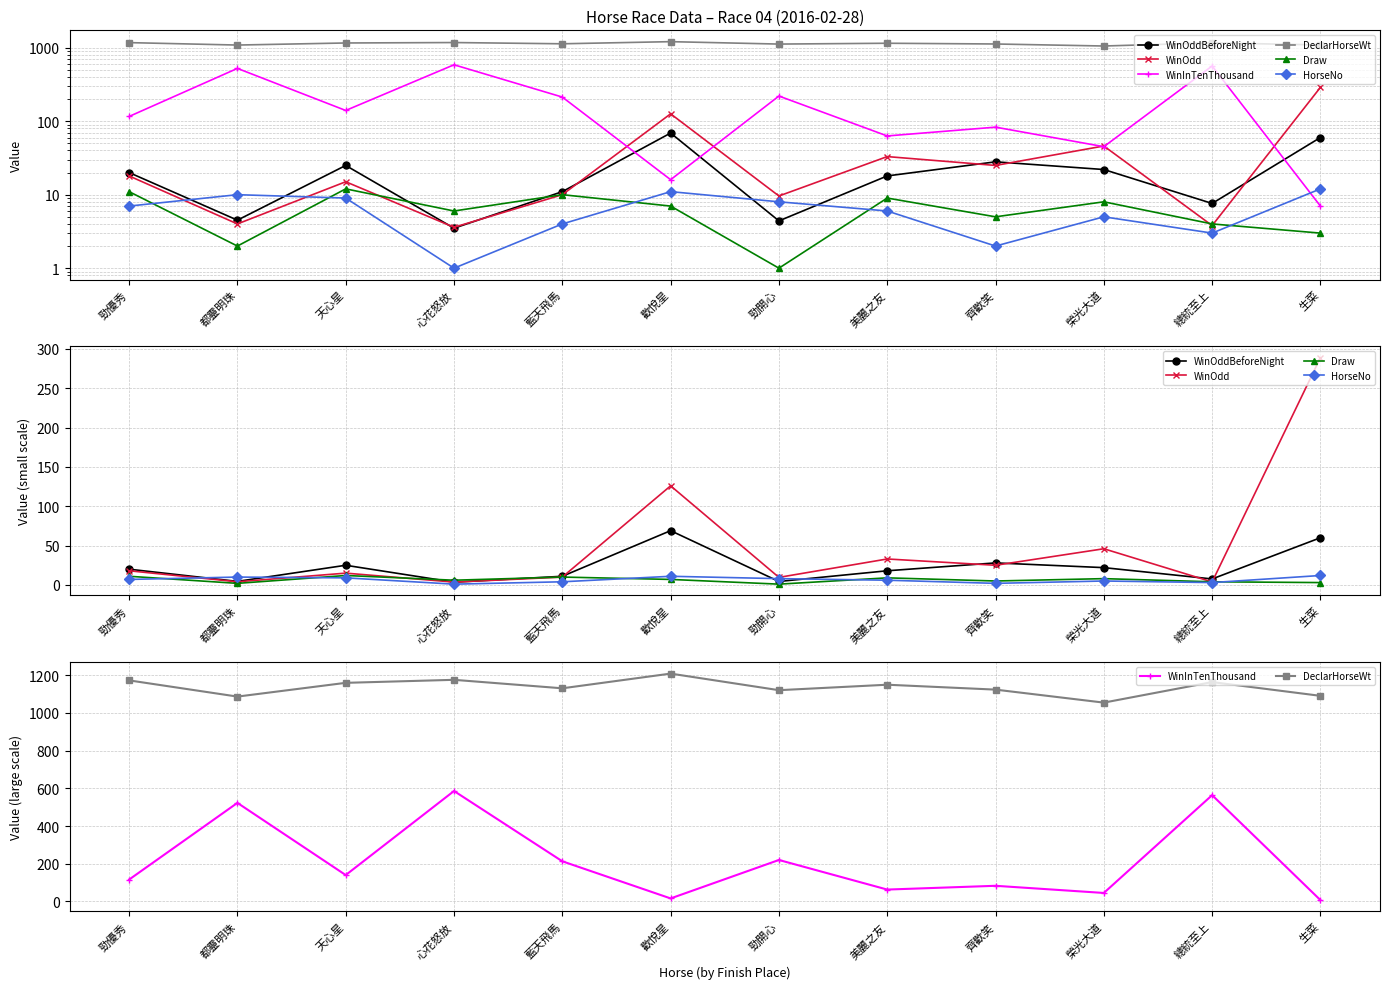

What is the label of the 7th point from the right?

歡悅星